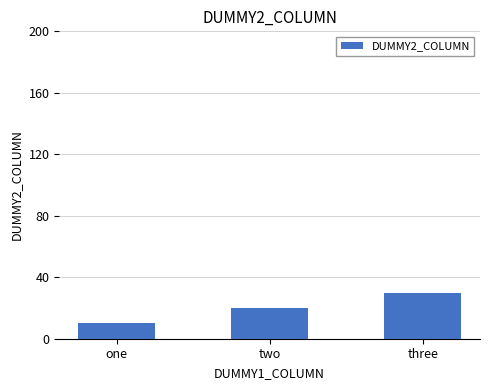

What is the label of the 1st bar from the right?

three